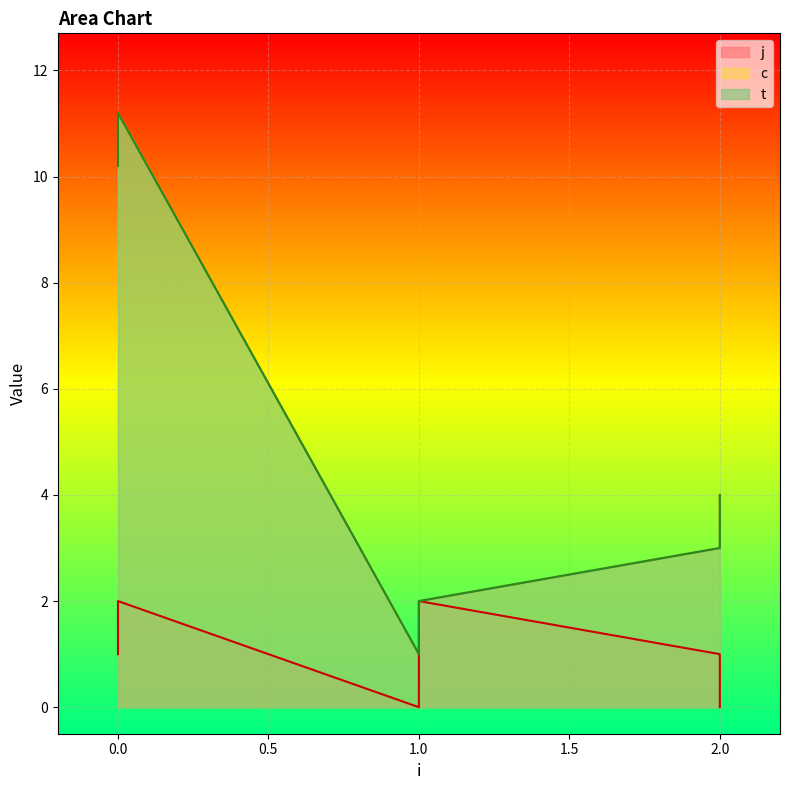

What is the difference between the maximum and minimum values in the c series?

10.2